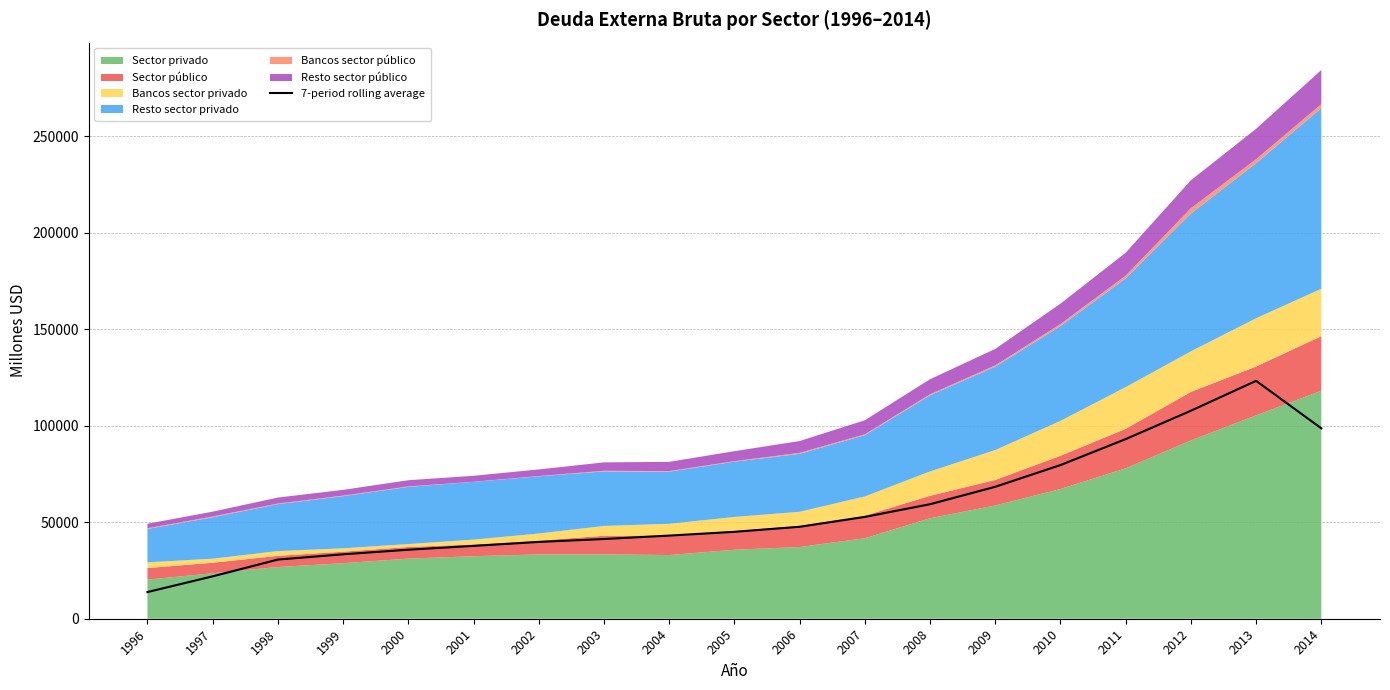

The value at 1997 is 32189.0. True or false?

False